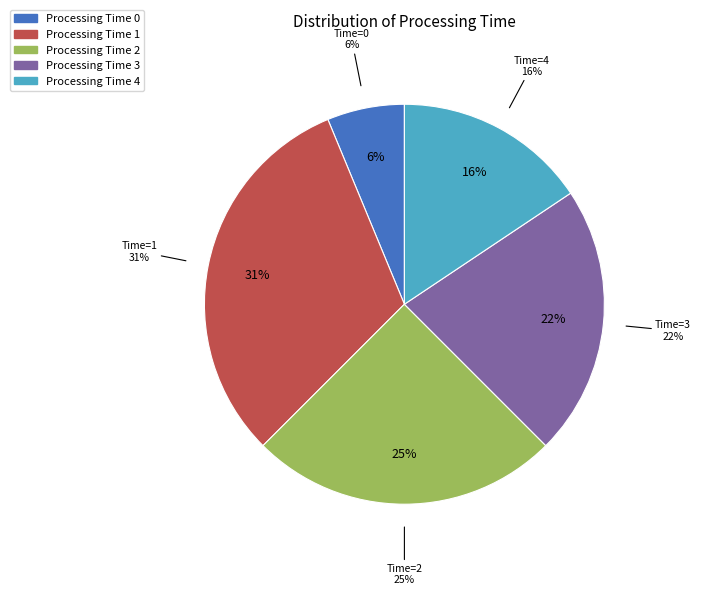

Do 0 and 3 together represent more than half of the pie?

No